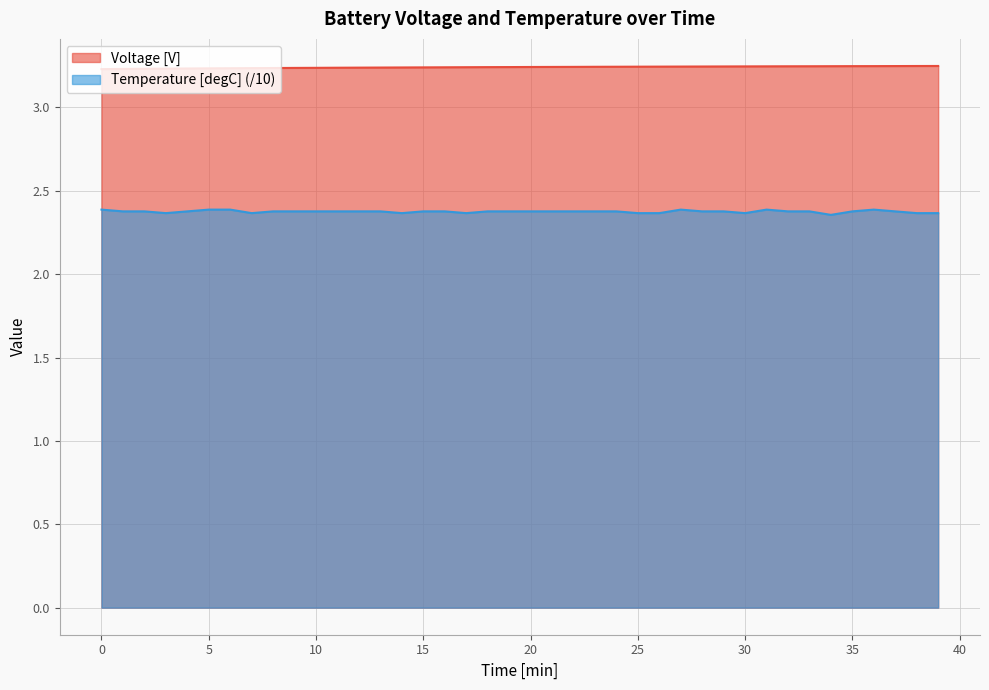

Which series has the largest total across all categories?

Voltage [V]